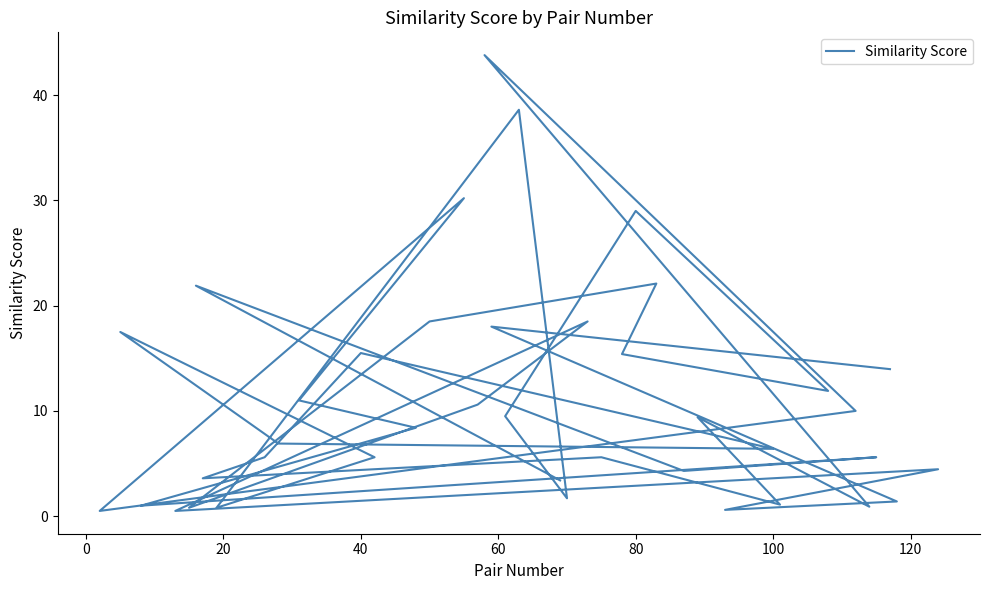

How many points are higher than both their immediate neighbors (excluding endpoints)?

14